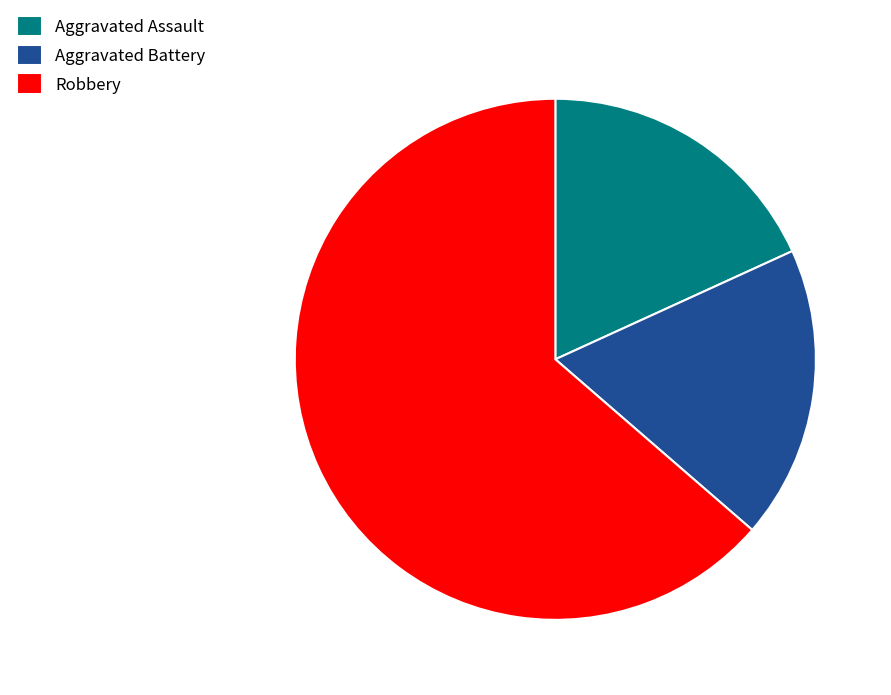

Which slice is the largest?

Robbery